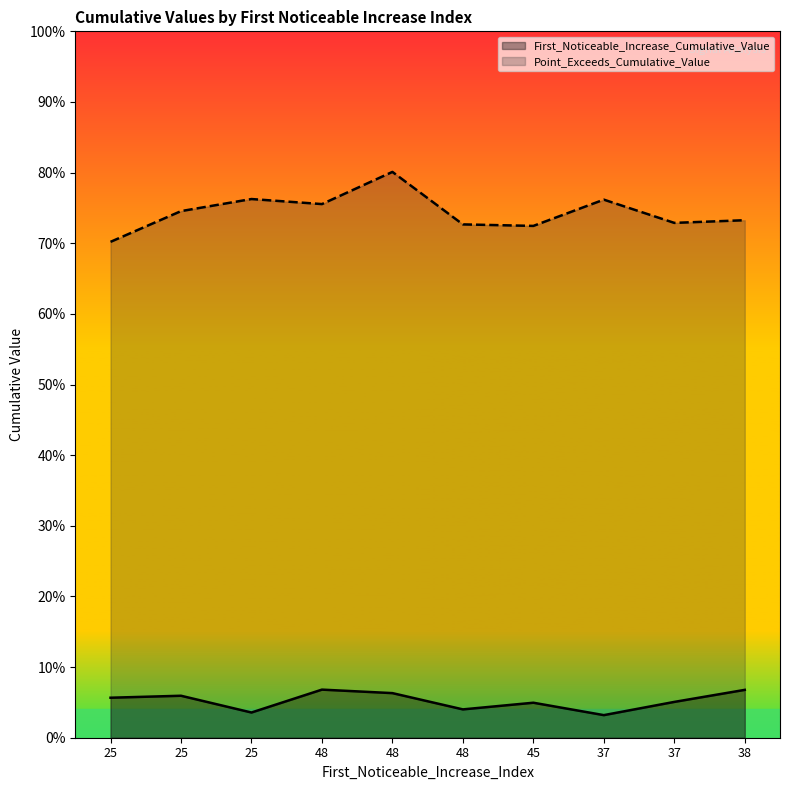

Reading left to right, list all the values displayed in this chart.

First_Noticeable_Increase_Cumulative_Value: 0.1	0.1	0.0	0.1	0.1	0.0	0.0	0.0	0.1	0.1
Point_Exceeds_Cumulative_Value: 0.7	0.7	0.8	0.8	0.8	0.7	0.7	0.8	0.7	0.7